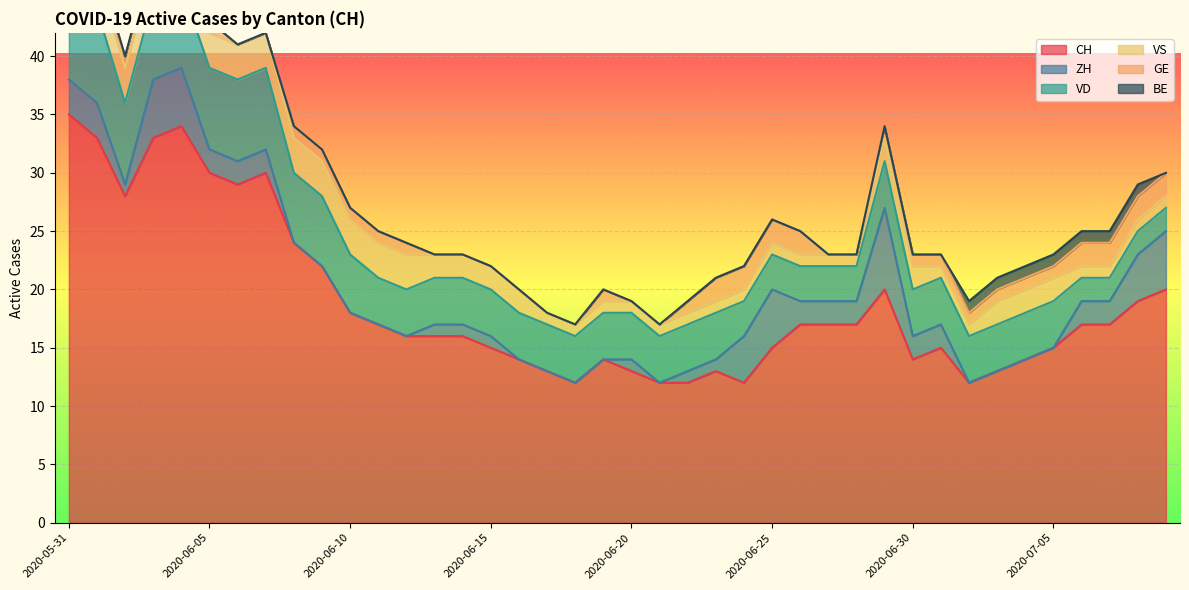

What position from the right is 2020-07-05?

5